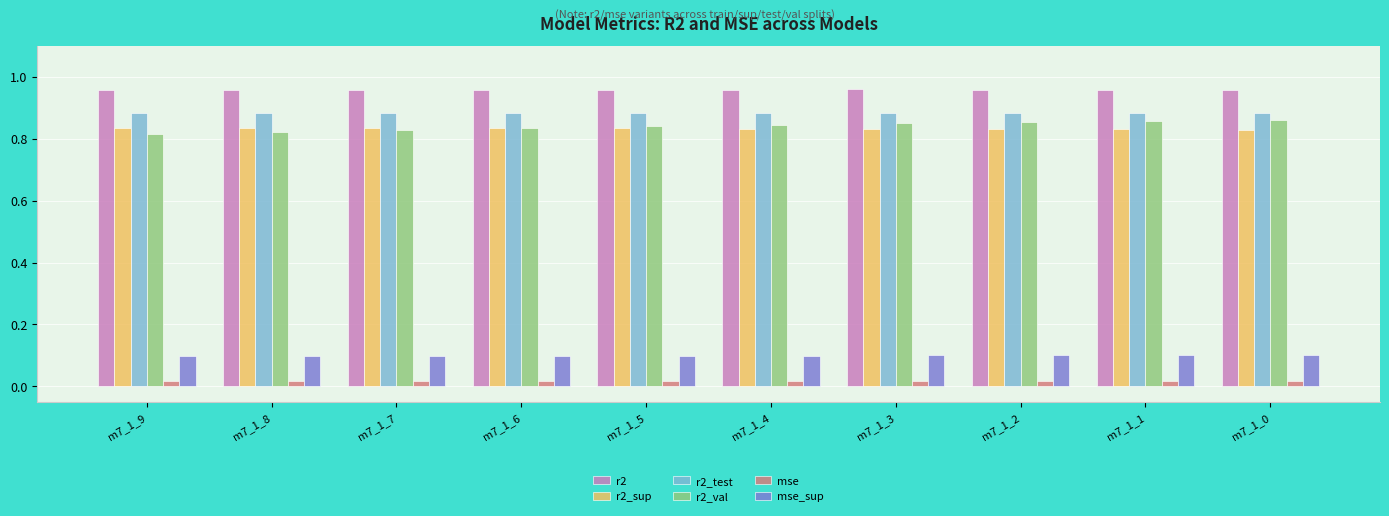

The mse_sup series shows 0.0 at m7_1_9. True or false?

False